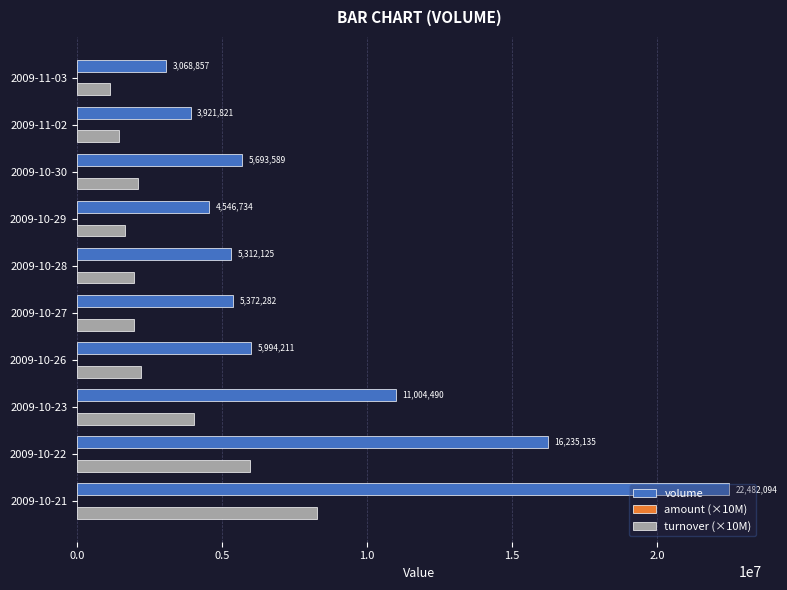

Which category has the highest value in the turnover (×10M) series?

2009-10-21